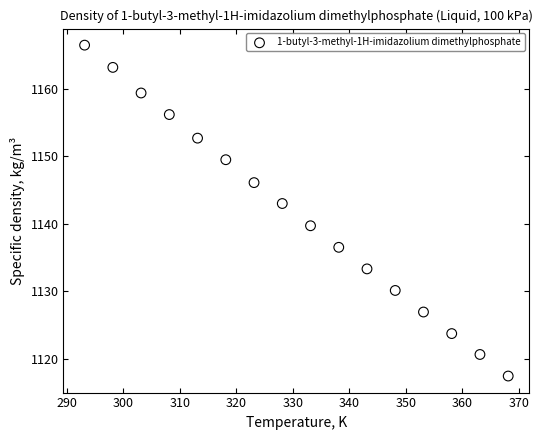

What is the range of X values (max minus min)?

75.0